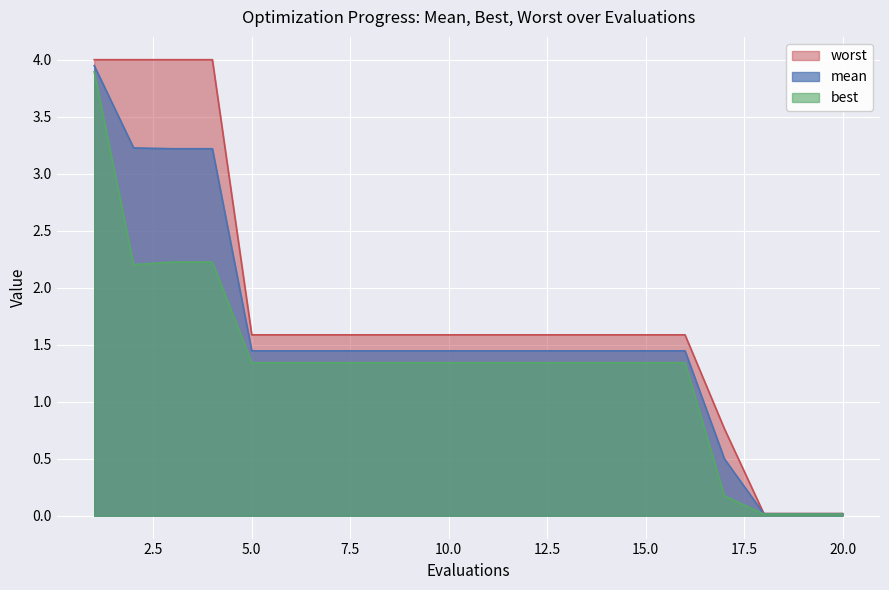

What is the difference between the second highest and minimum values in the mean series?

3.2